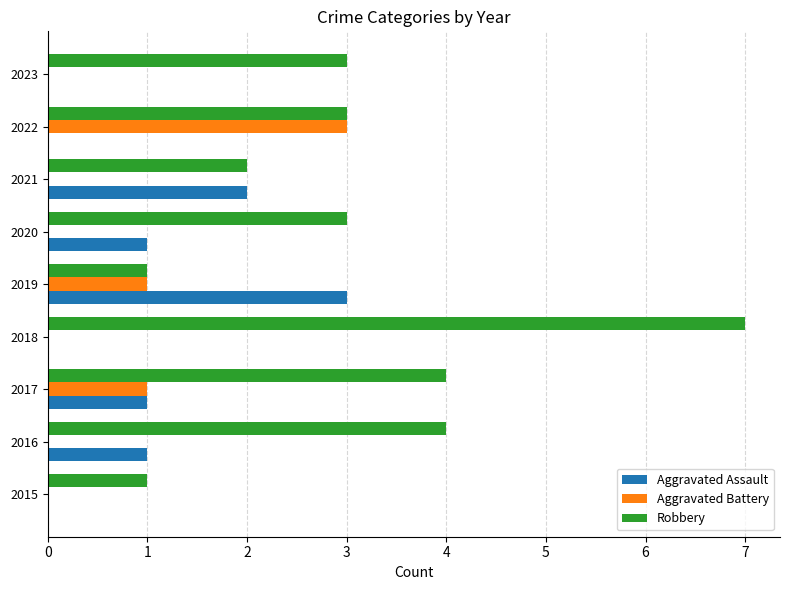

At which category is the sum across all series the highest?

2018